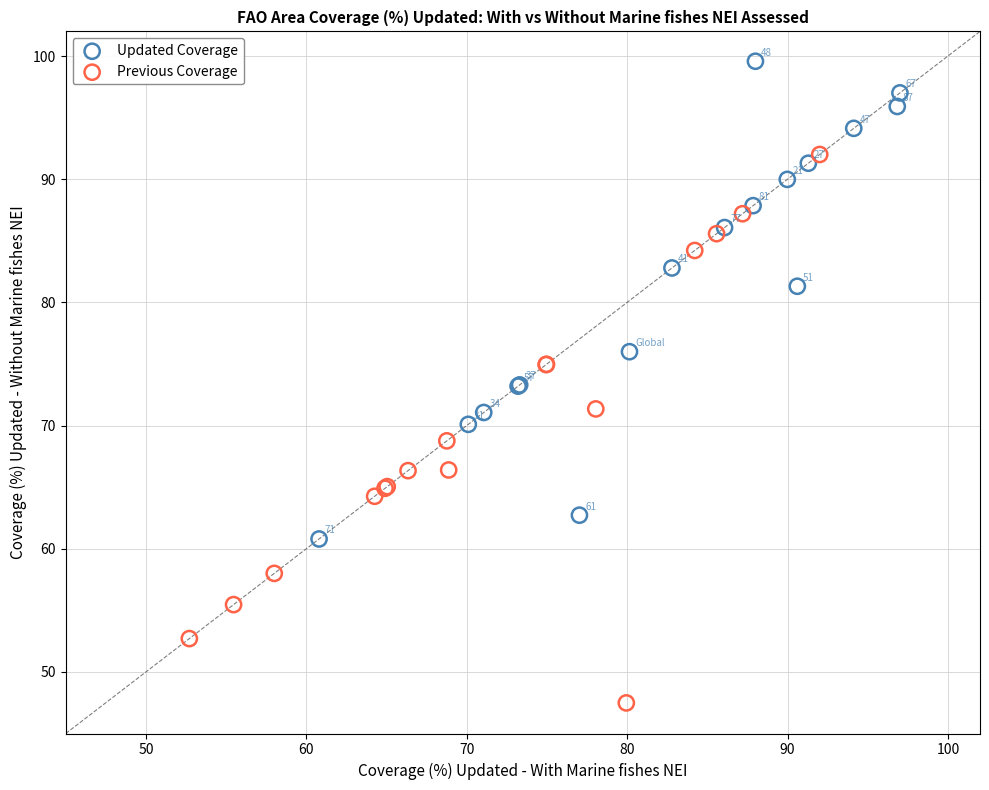

What are all the series names shown in the legend?

Updated Coverage, Previous Coverage